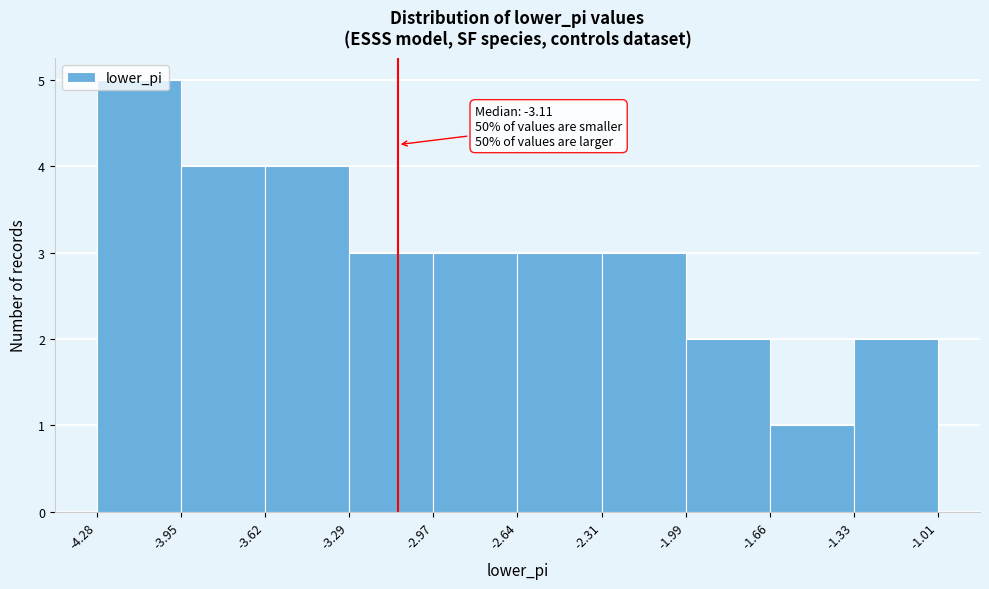

Which range on the x-axis has the tallest bar?

-4.28 to -3.95